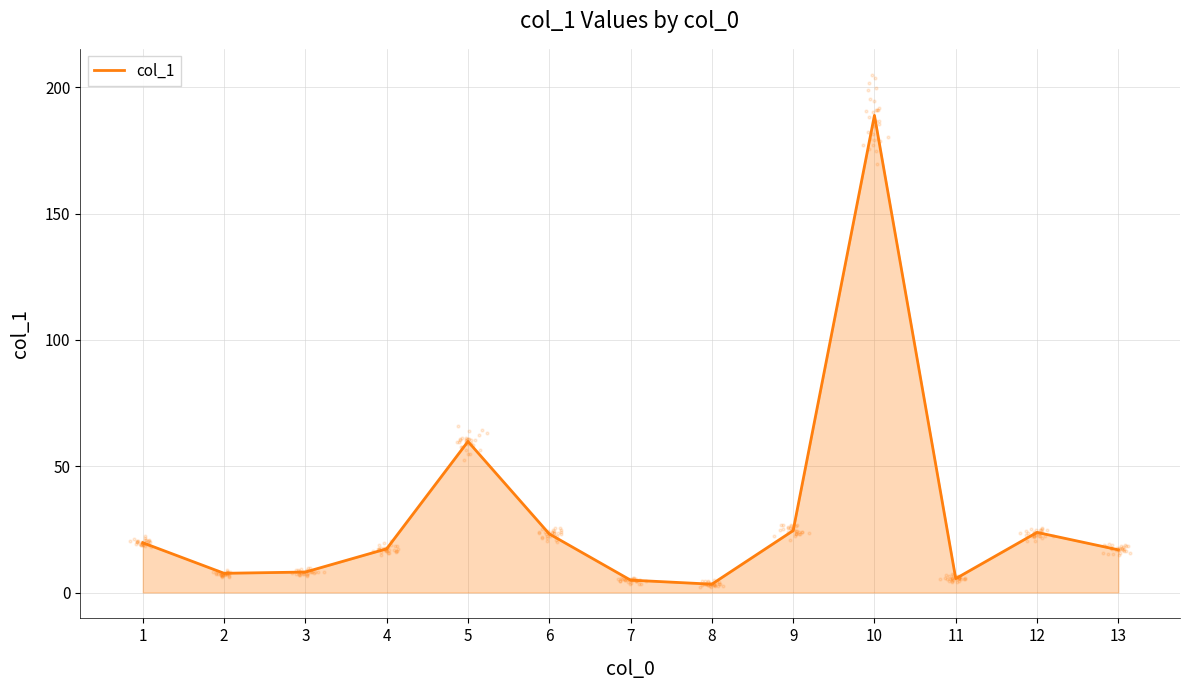

What is the ratio of the value at 13 to the value at 7?

3.4